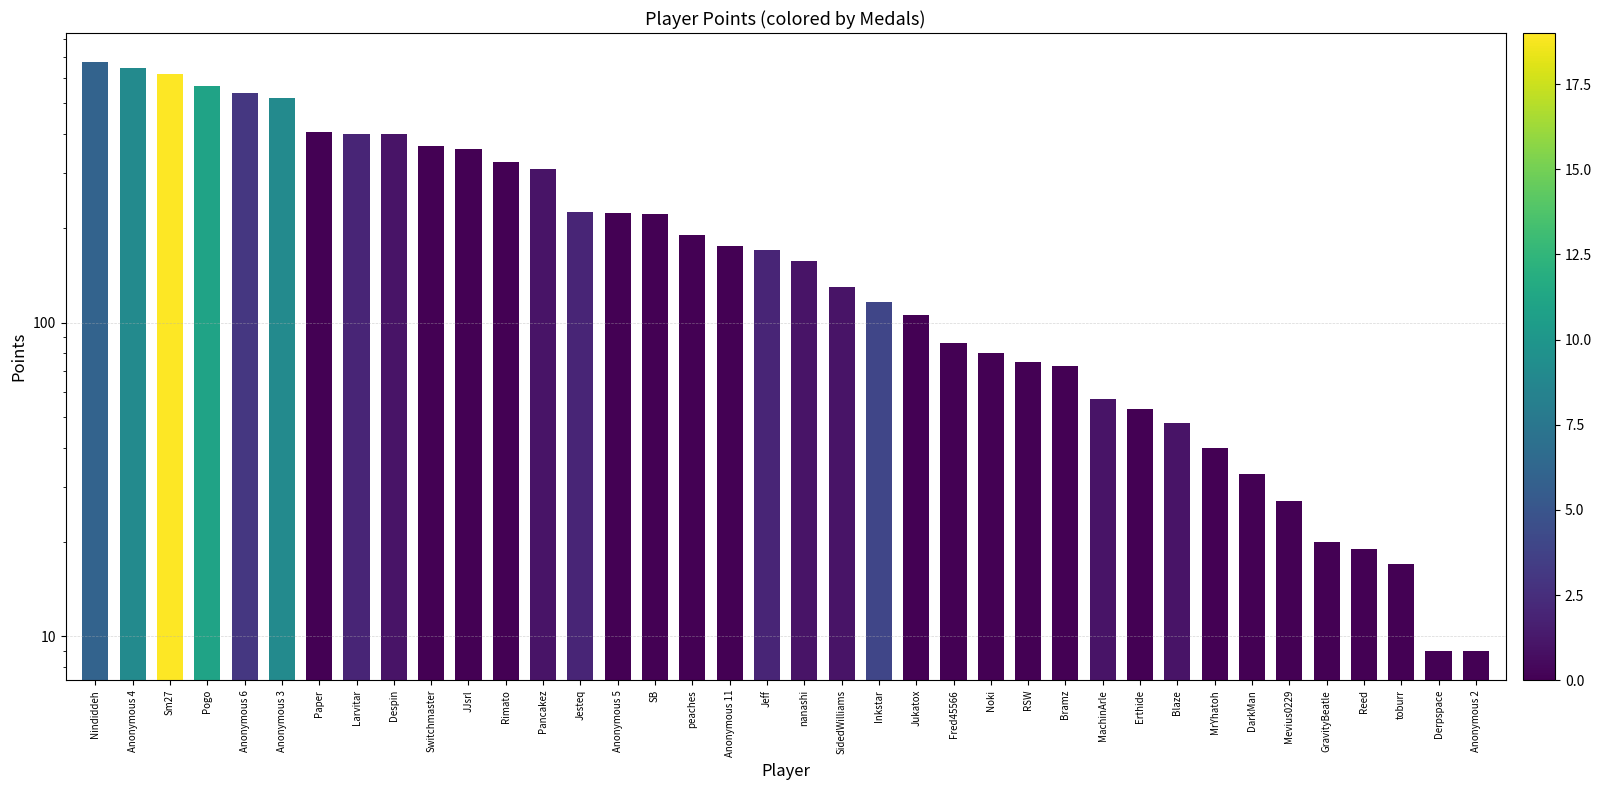

At which category does the chart reach its minimum across all series?

Derpspace